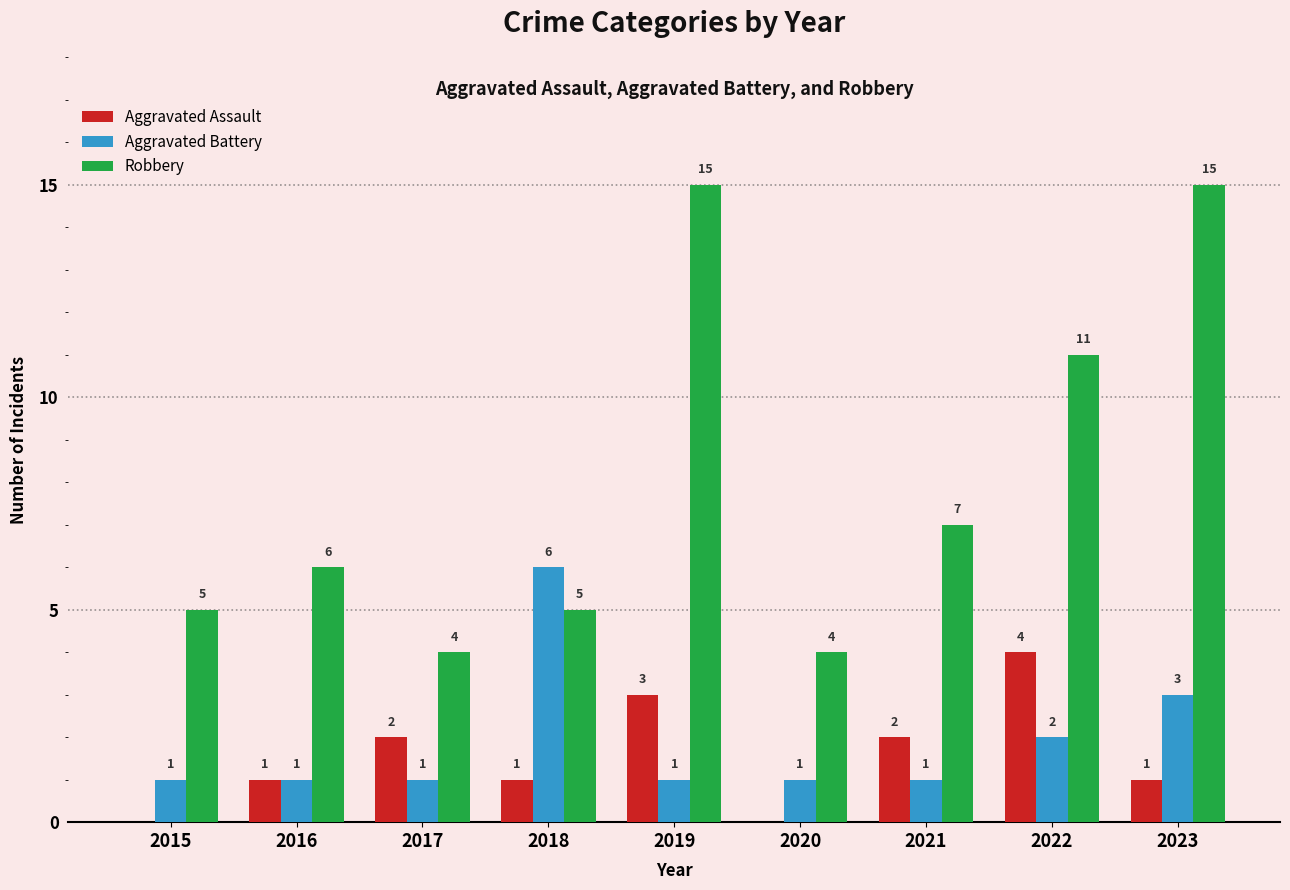

What is the sum of all Robbery values?

72